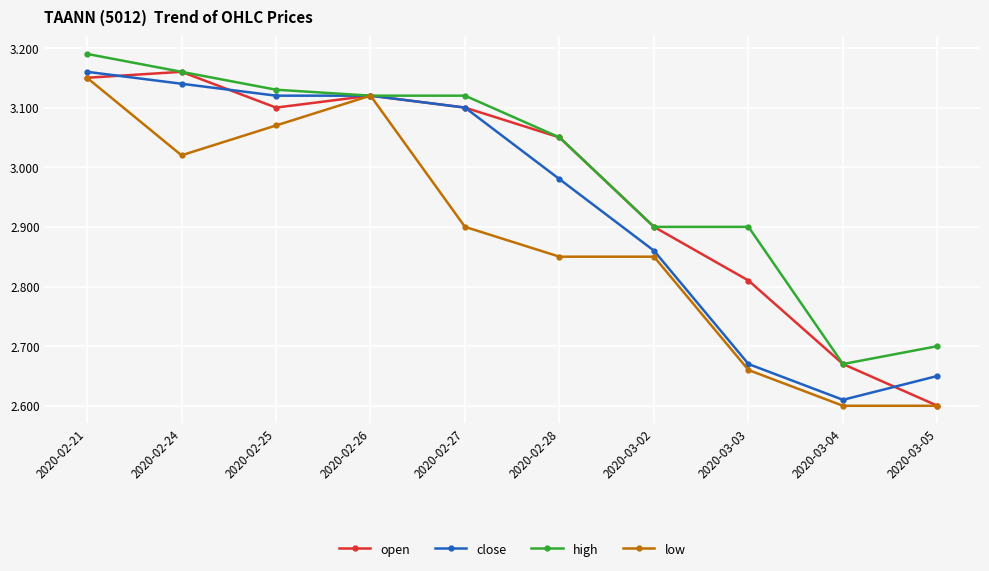

What is the label of the 10th point from the left?

2020-03-05